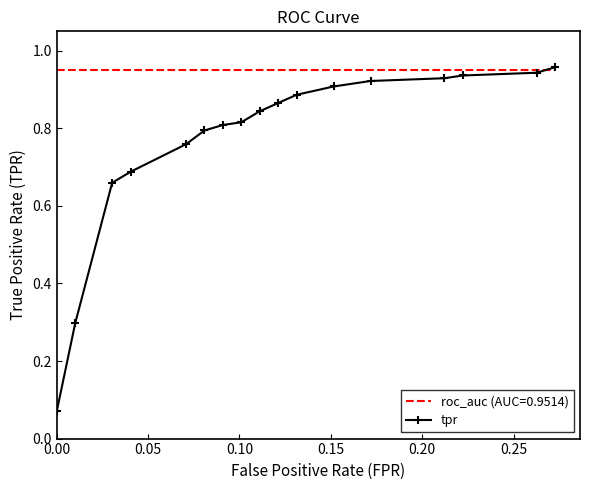

Rank the series by their average value, from lowest to highest.

tpr, roc_auc (AUC=0.9514)